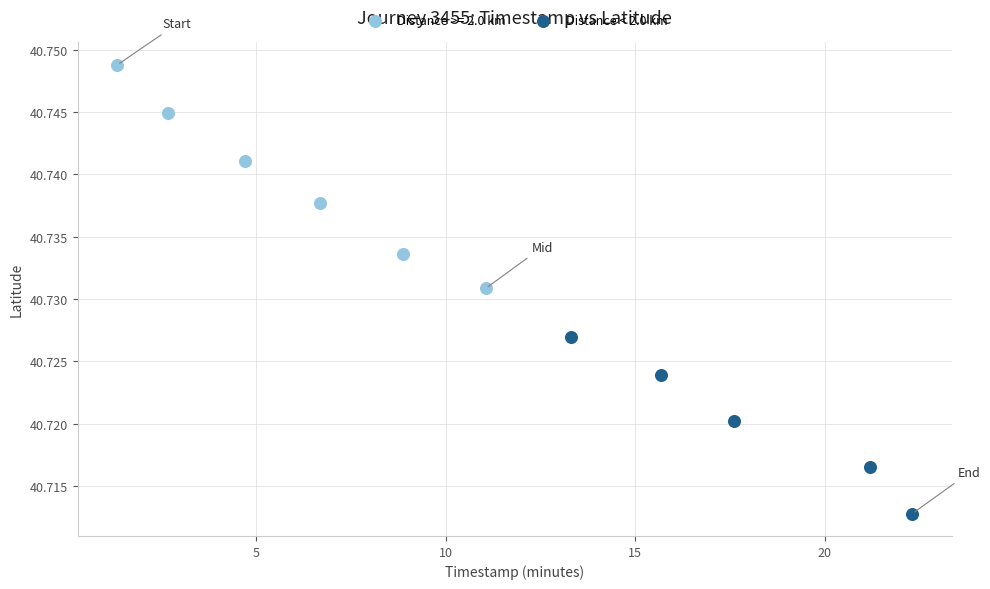

Which series reaches the maximum Y coordinate?

Distance >= 2.0 km